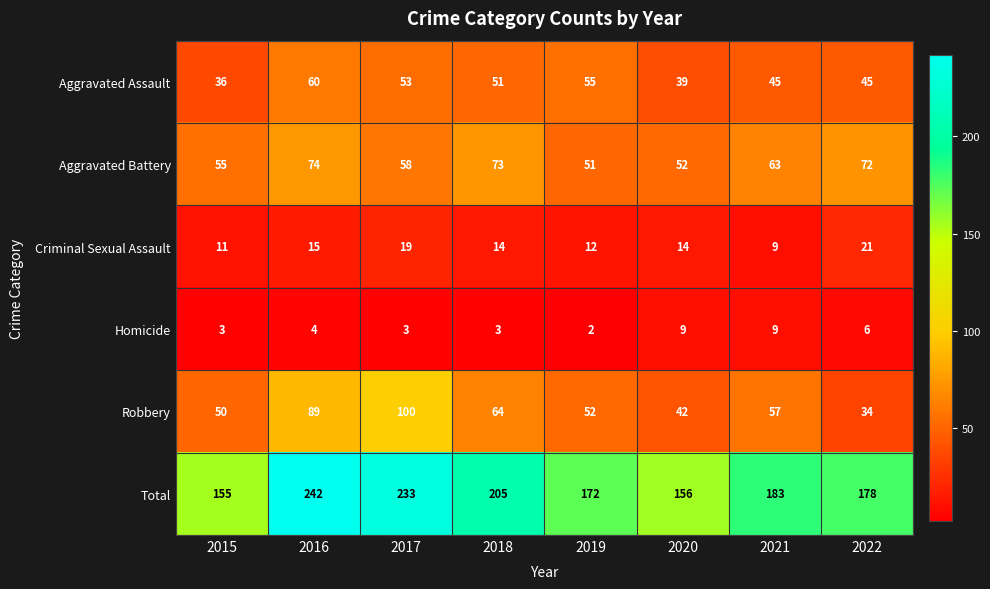

At which category does the chart reach its minimum across all series?

2019